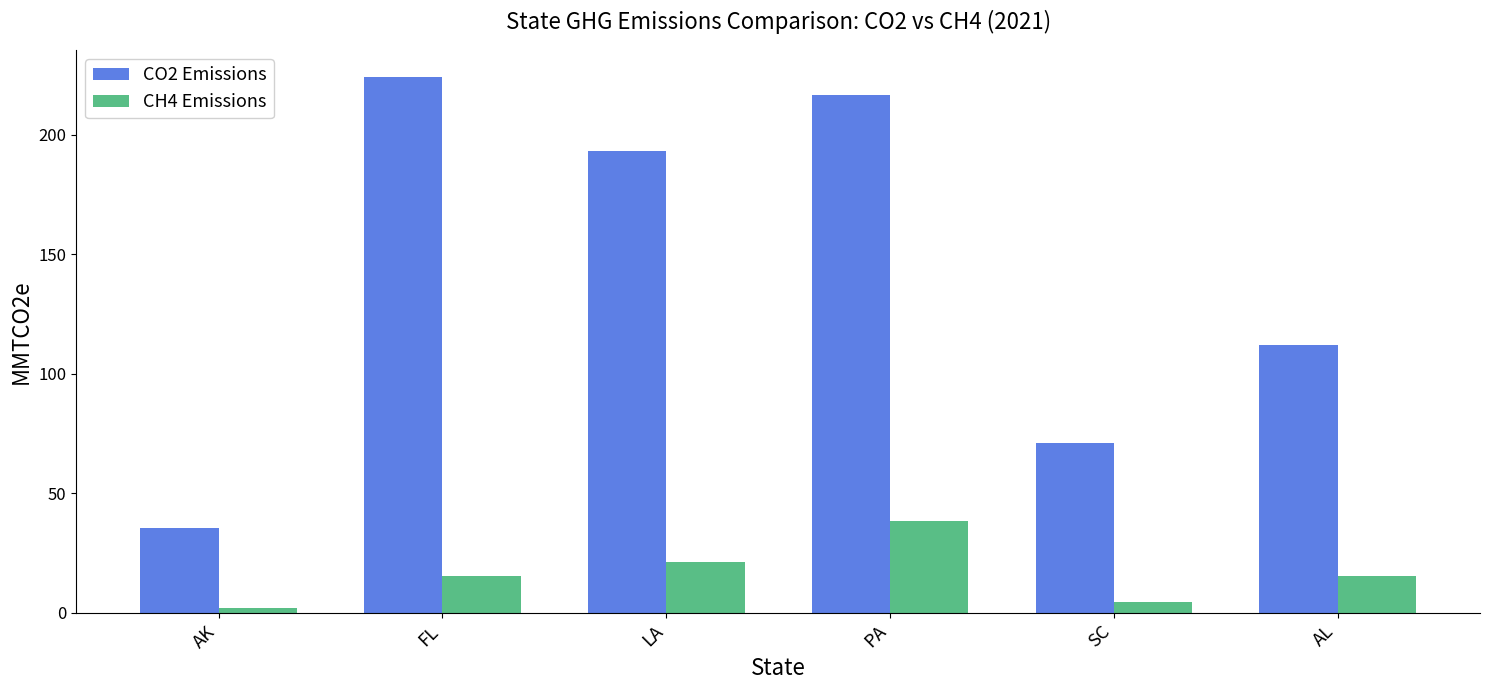

What position from the right is PA?

3